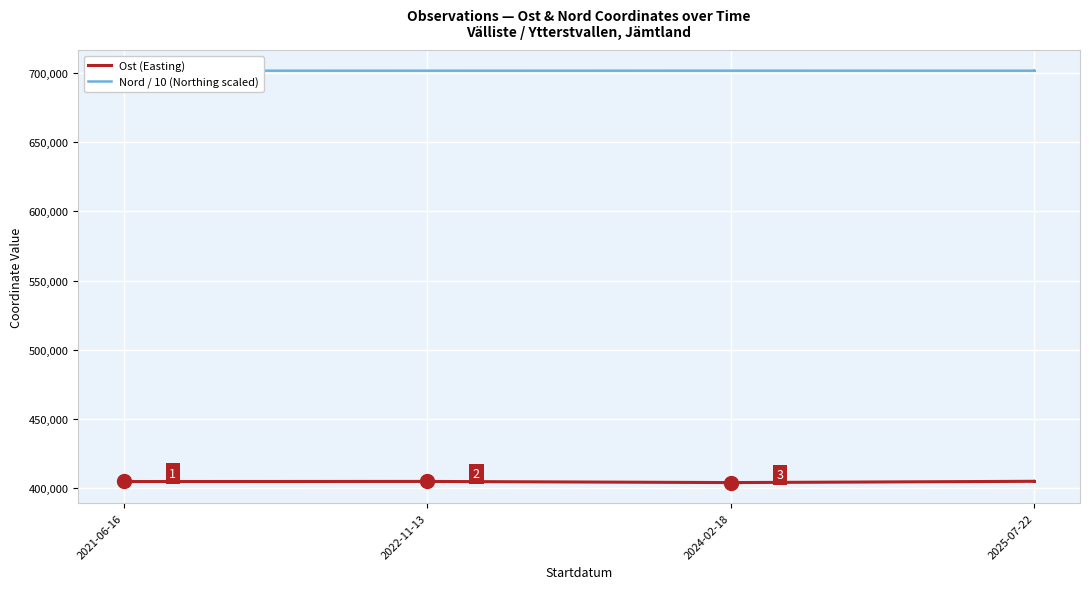

True or false: Ost (Easting) and Nord / 10 (Northing scaled) cross at least once.

False